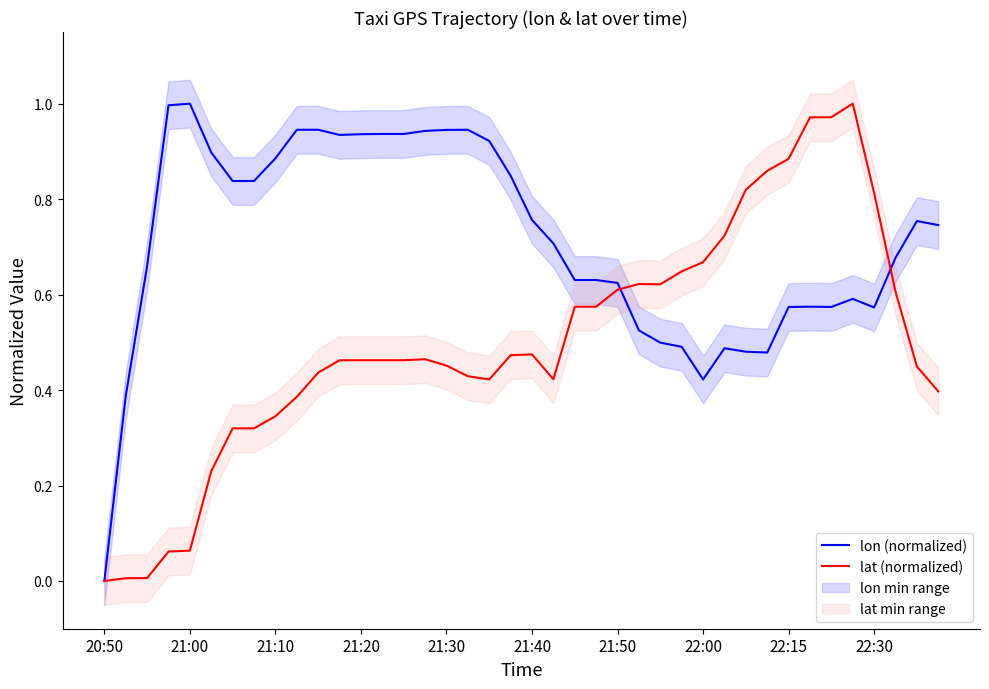

The value of lat (normalized) at 39 is 0.4. True or false?

True